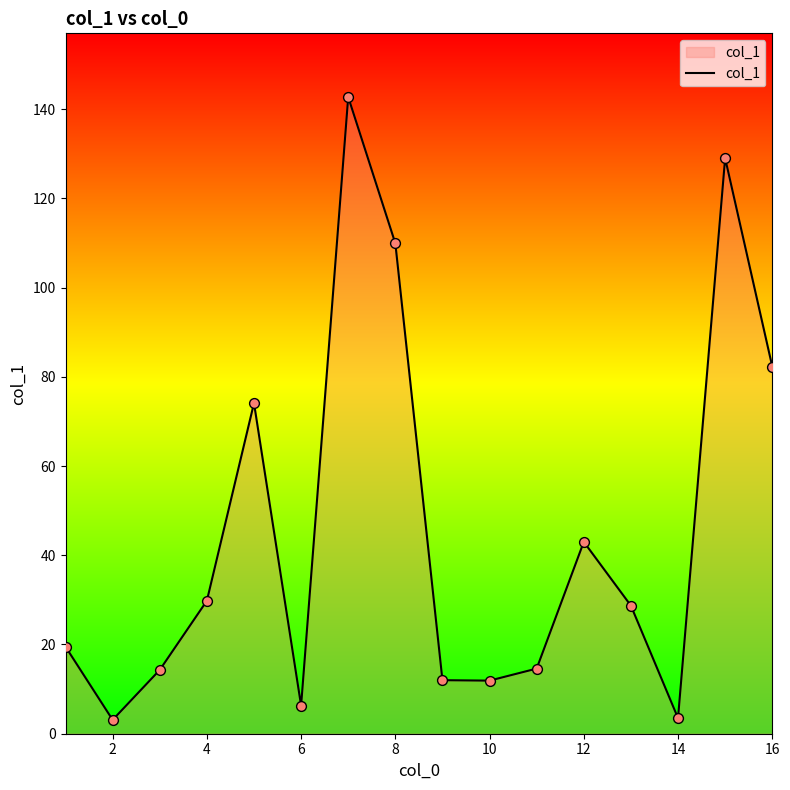

What is the difference between the maximum and minimum values?

139.6